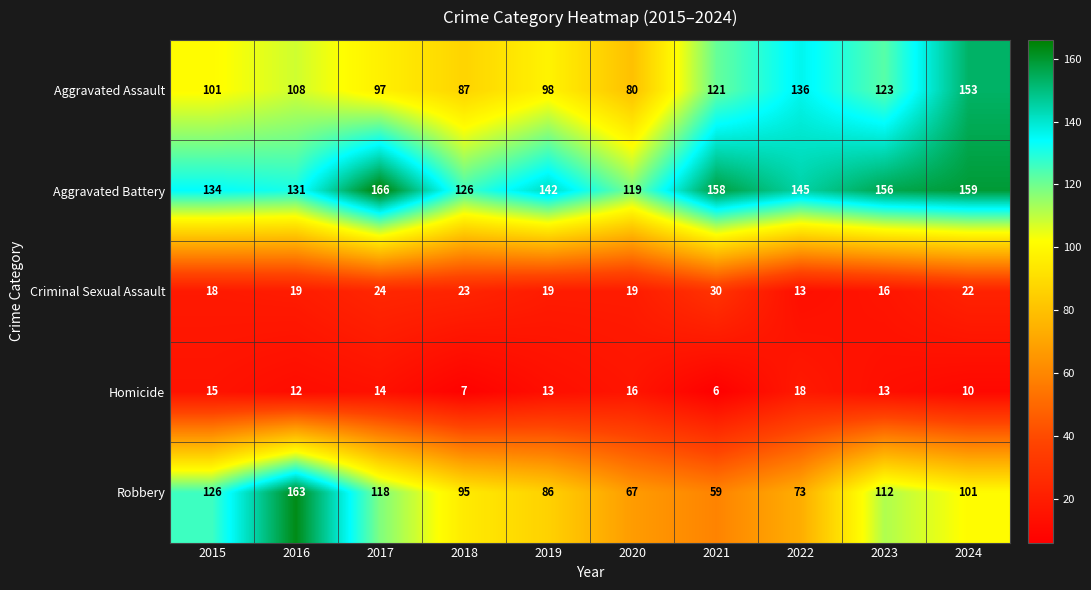

Where is Aggravated Assault nearest to the value 116?

2021